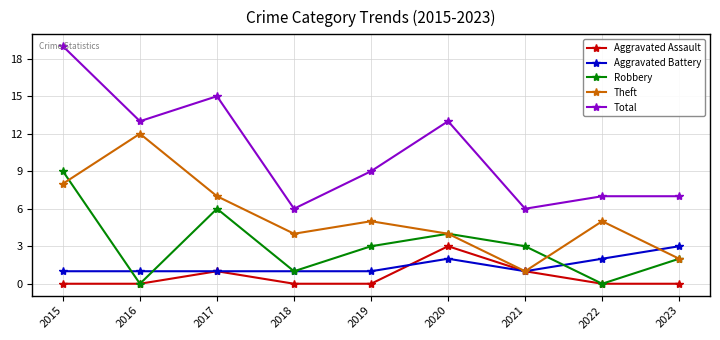

What are all the series names shown in the legend?

Aggravated Assault, Aggravated Battery, Robbery, Theft, Total